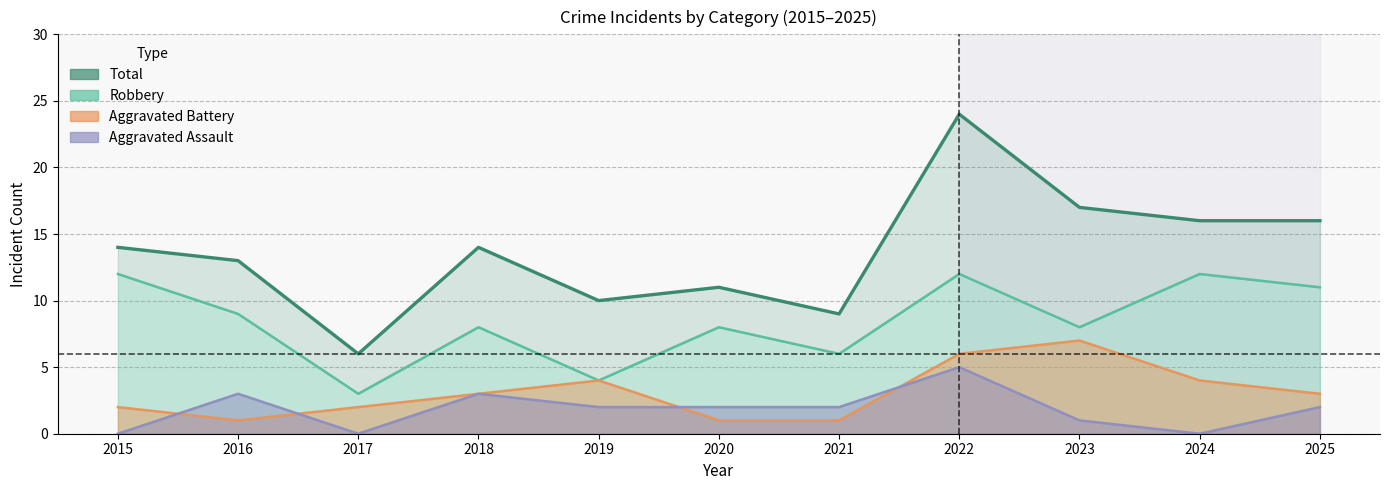

True or false: the data shows 5 at 2025.

False